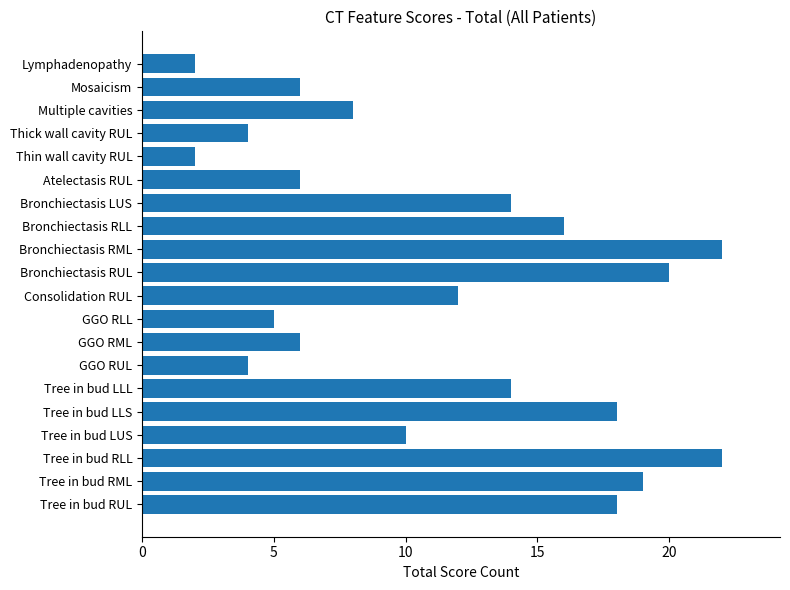

True or false: the data shows 4 at Atelectasis RUL.

False